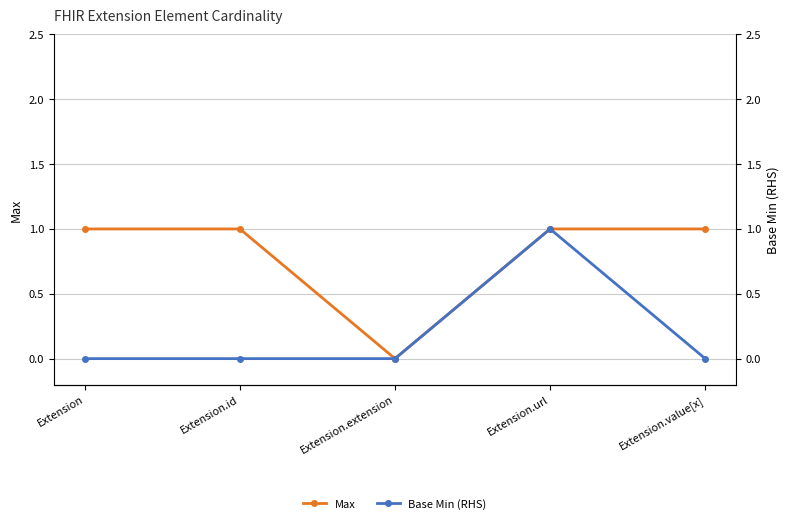

True or false: Max and Base Min (RHS) intersect in this chart.

False